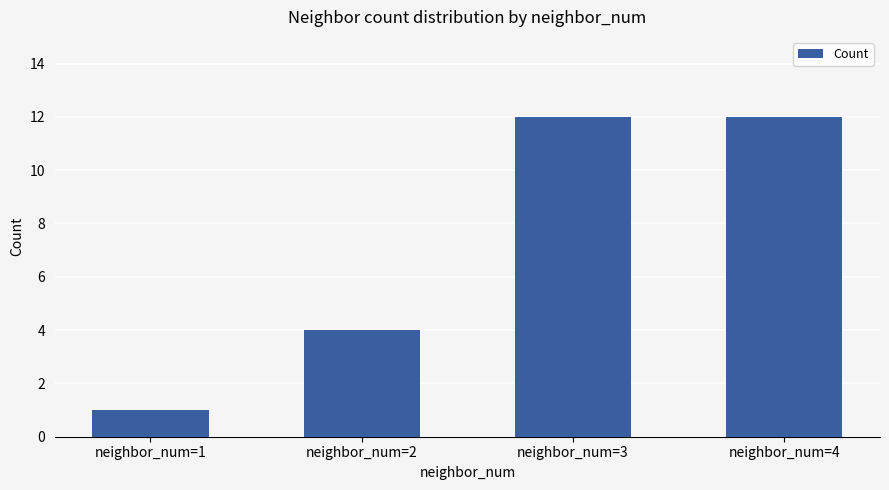

Reading left to right, transcribe all the data shown in this chart.

neighbor_num=1=1	neighbor_num=2=4	neighbor_num=3=12	neighbor_num=4=12